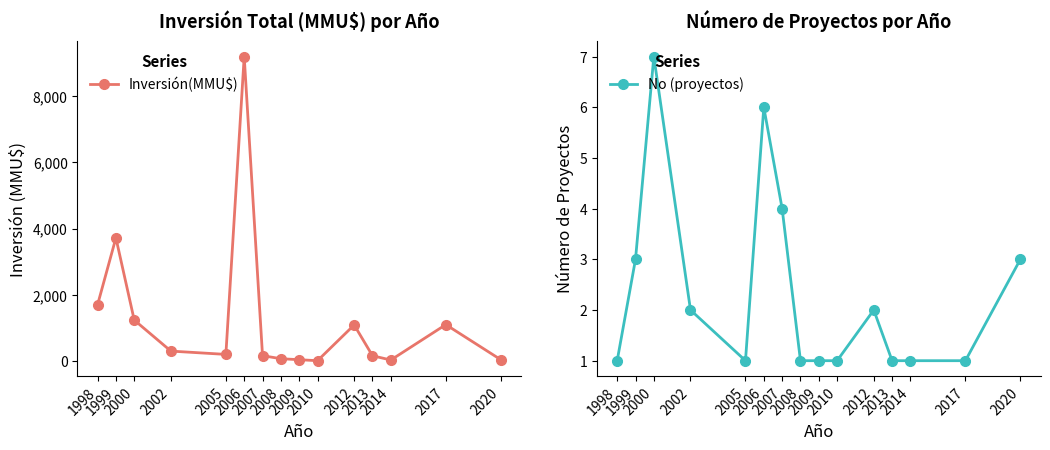

True or false: Inversión(MMU$) has a value of 6014 at 2006.

False